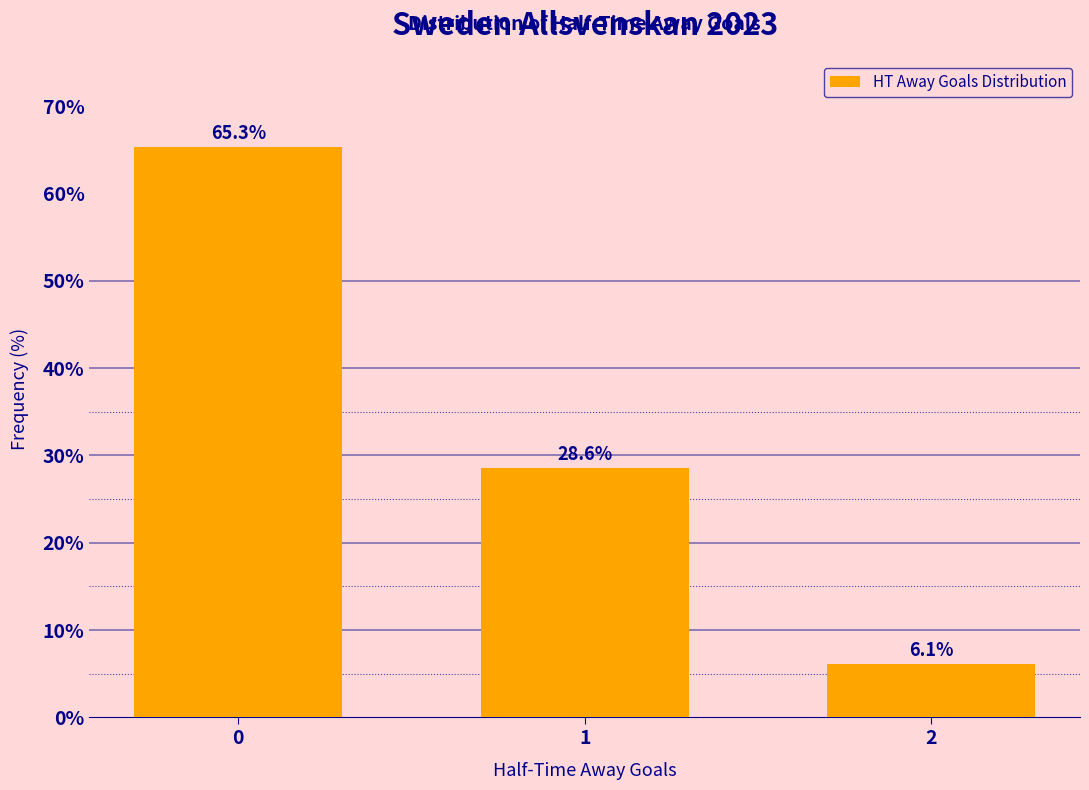

How many data points are above 28?

2